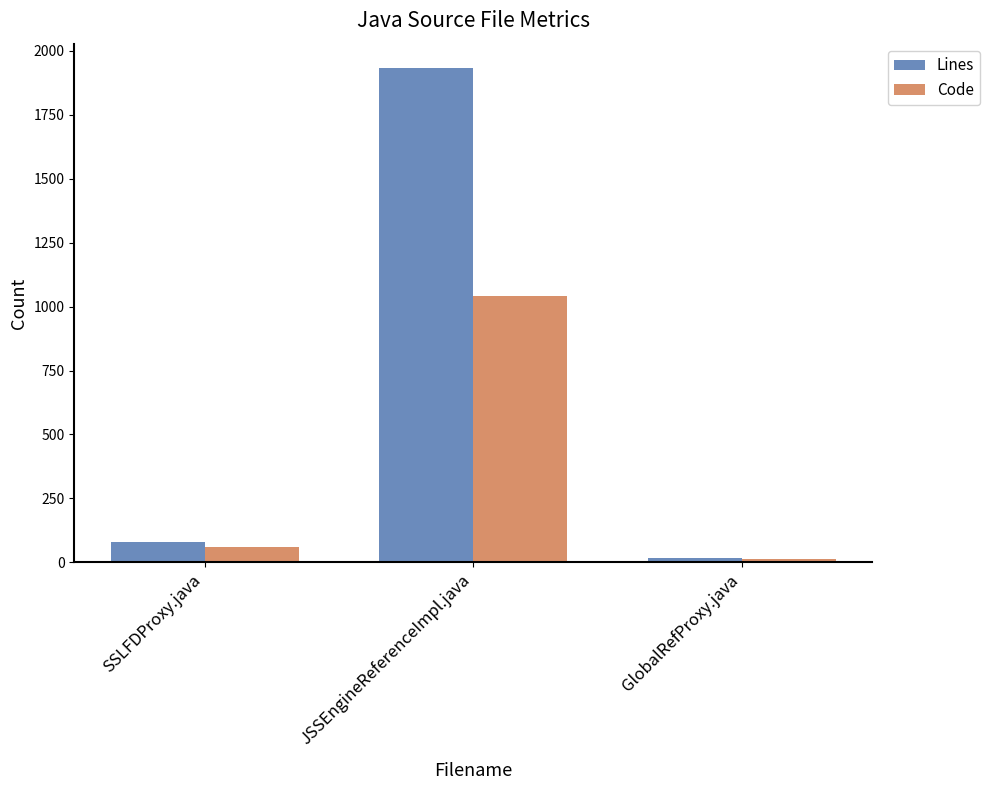

What is the difference between the highest and lowest values at GlobalRefProxy.java?

4